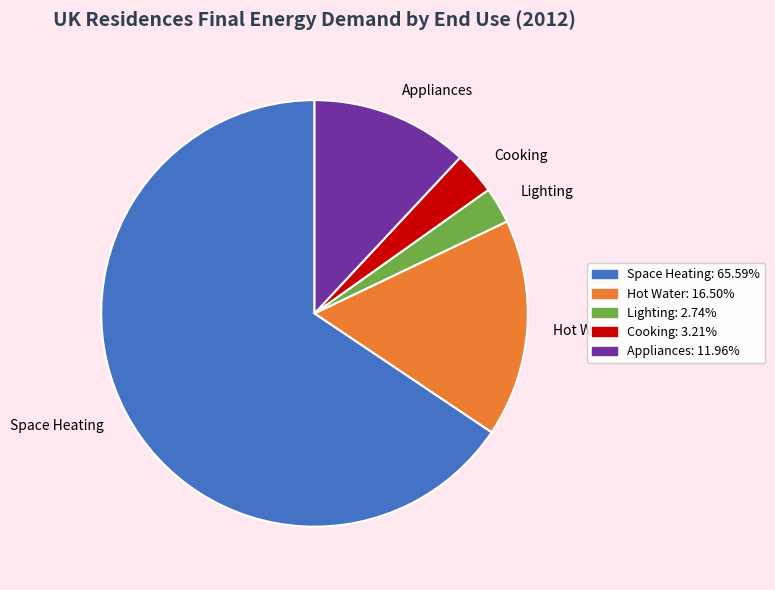

Which category has the biggest portion of the pie?

Space Heating